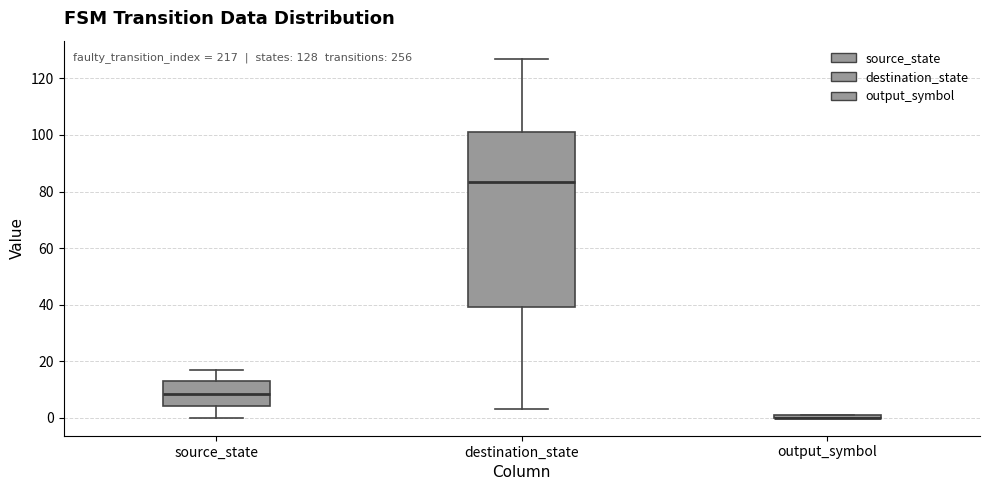

Which box is the tallest, from its lower edge to its upper edge?

destination_state